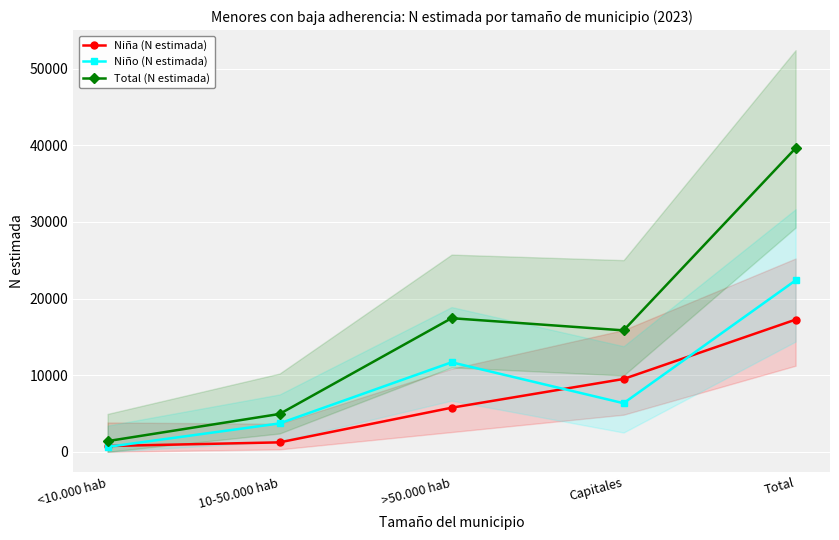

Count the Niño (N estimada) values in the range 3706 to 11681.

3